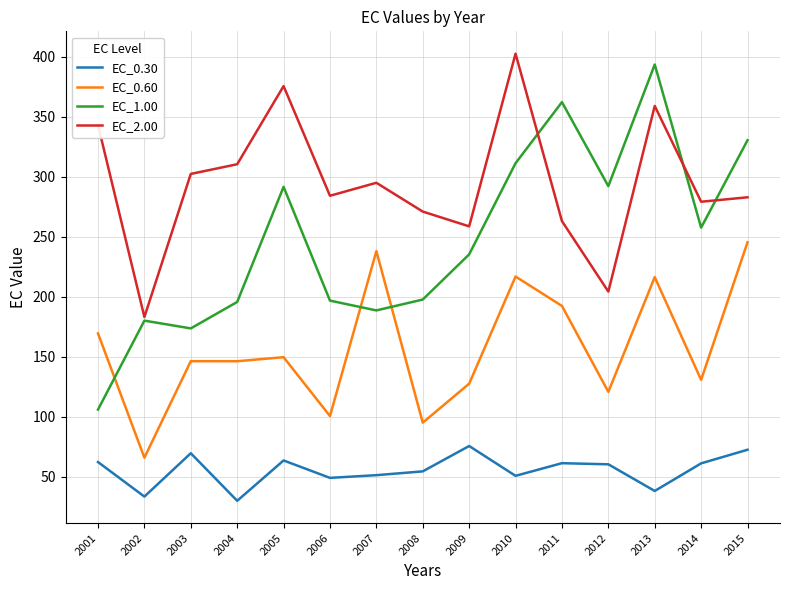

At which label does EC_2.00 reach its peak?

2010